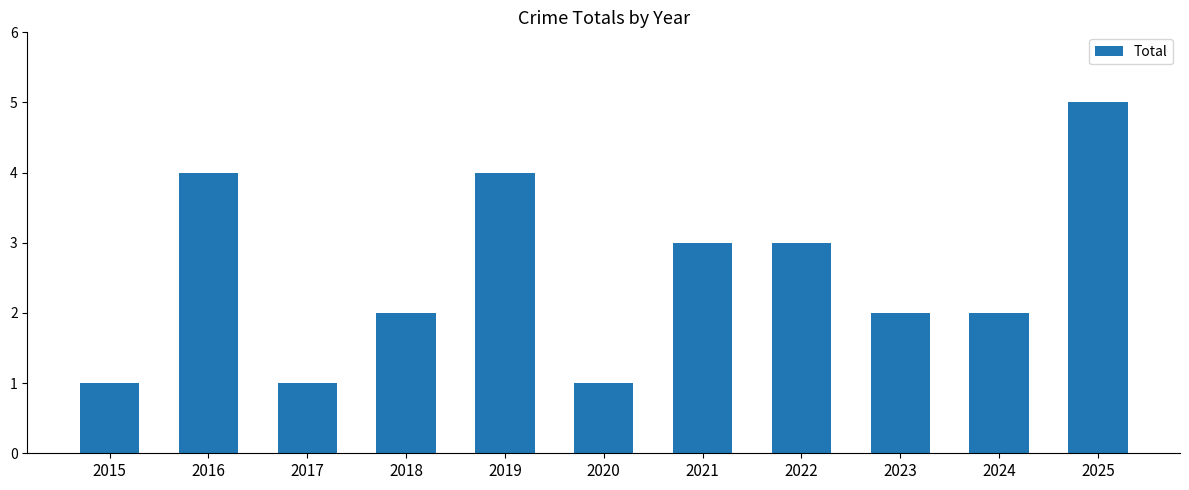

Reading right to left, list all the values displayed in this chart.

5	2	2	3	3	1	4	2	1	4	1